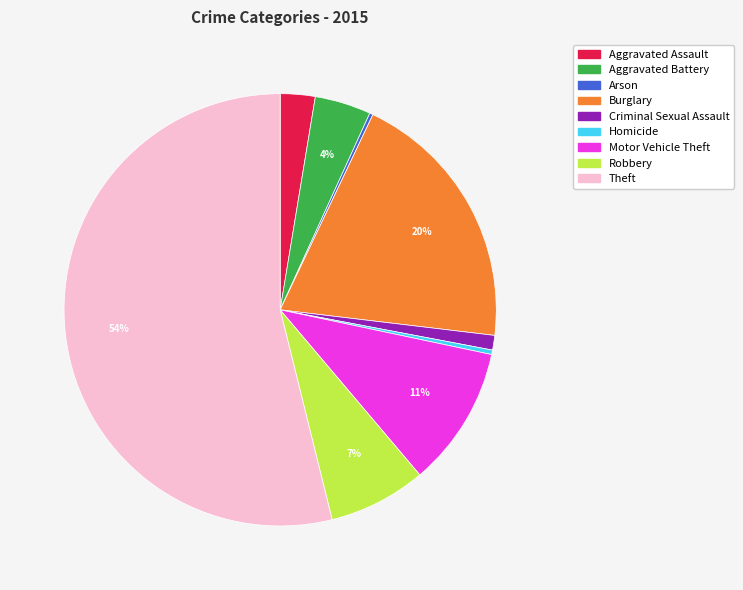

Which slice is the largest?

Theft